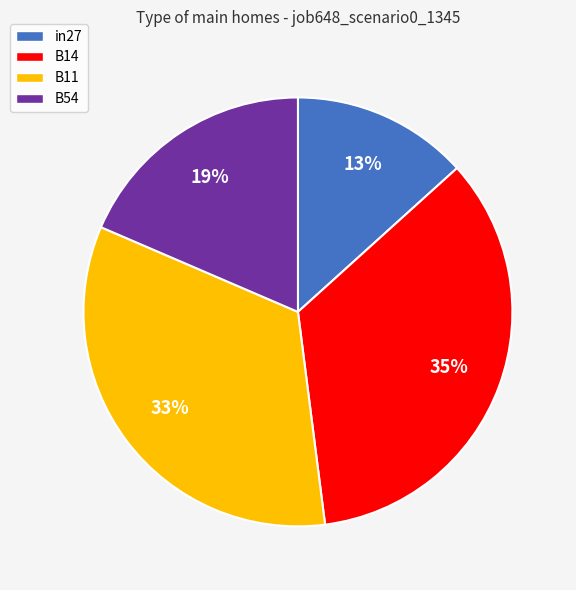

The B14 slice represents 42% of the pie. True or false?

False